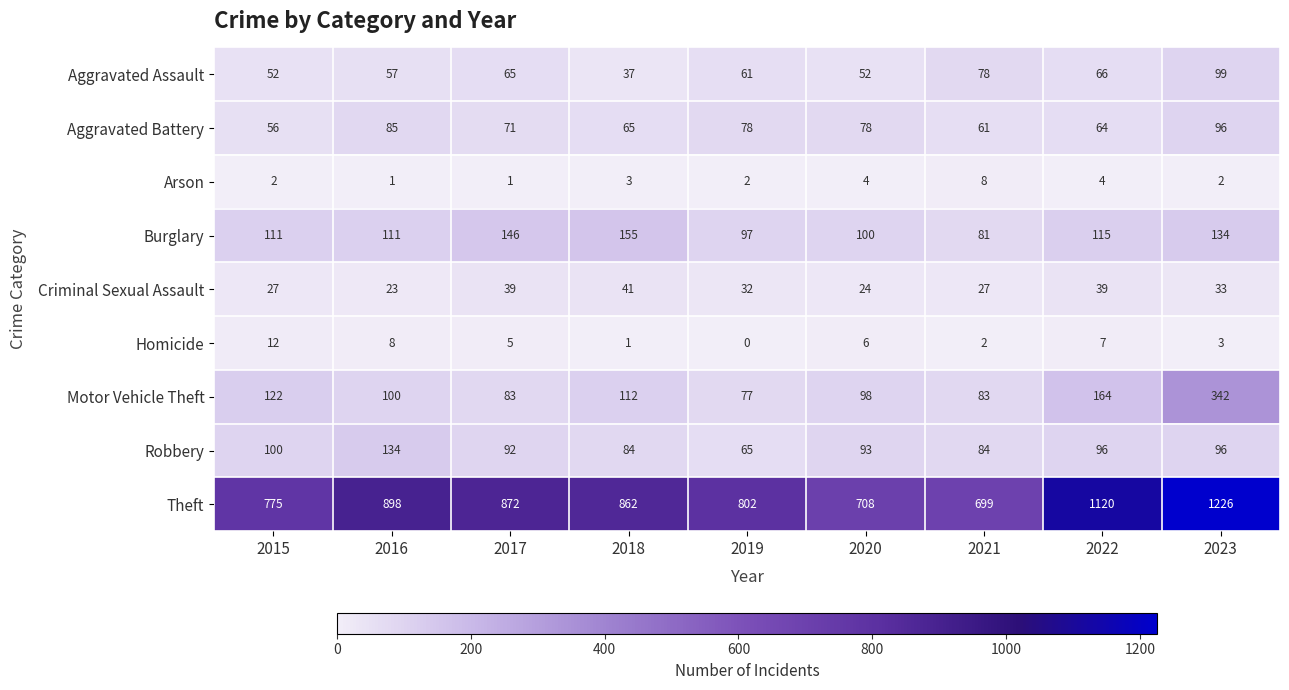

What is the difference between the maximum and minimum values in the Arson series?

7